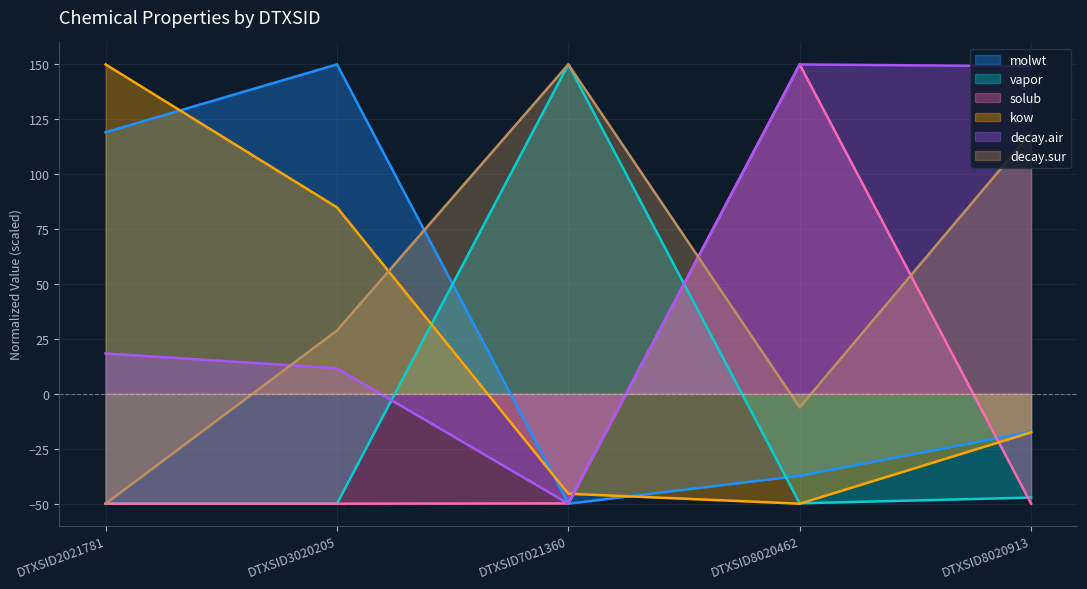

The value of molwt at DTXSID2021781 is 191.9. True or false?

False